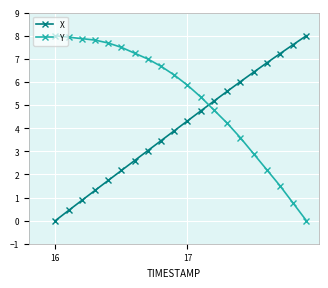

What is the highest value of the Y series?

8.0